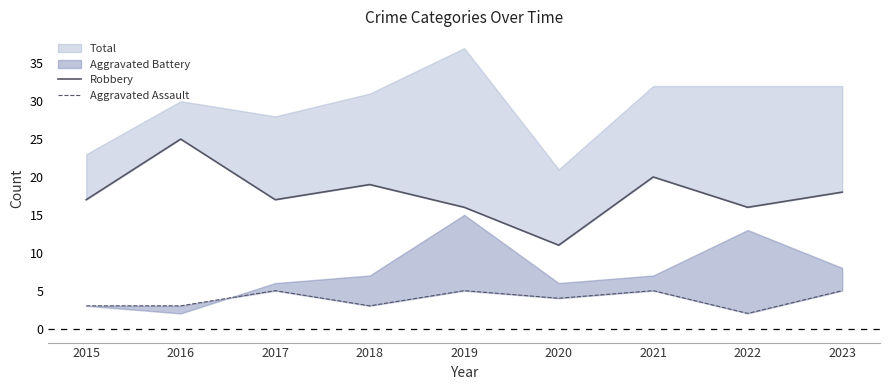

Reading left to right, what are all the values shown in this chart?

Robbery: 17	25	17	19	16	11	20	16	18
Aggravated Assault: 3	3	5	3	5	4	5	2	5